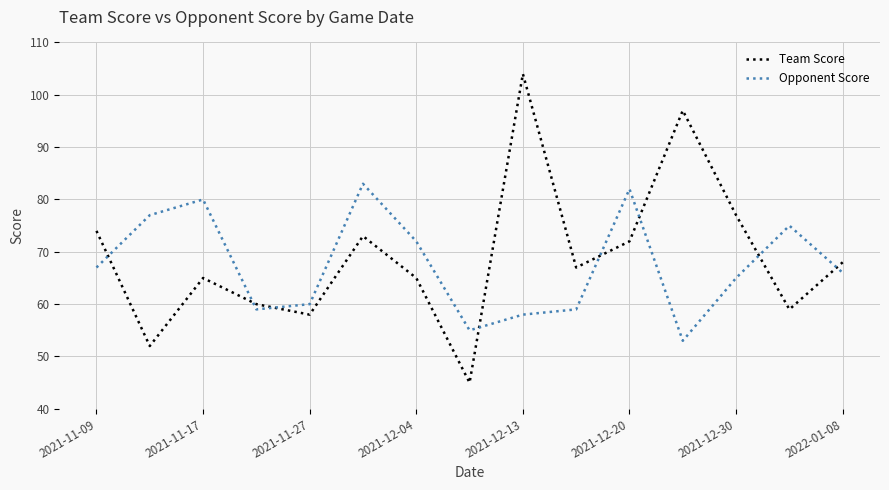

List the series in order of their peak value, lowest first.

Opponent Score, Team Score